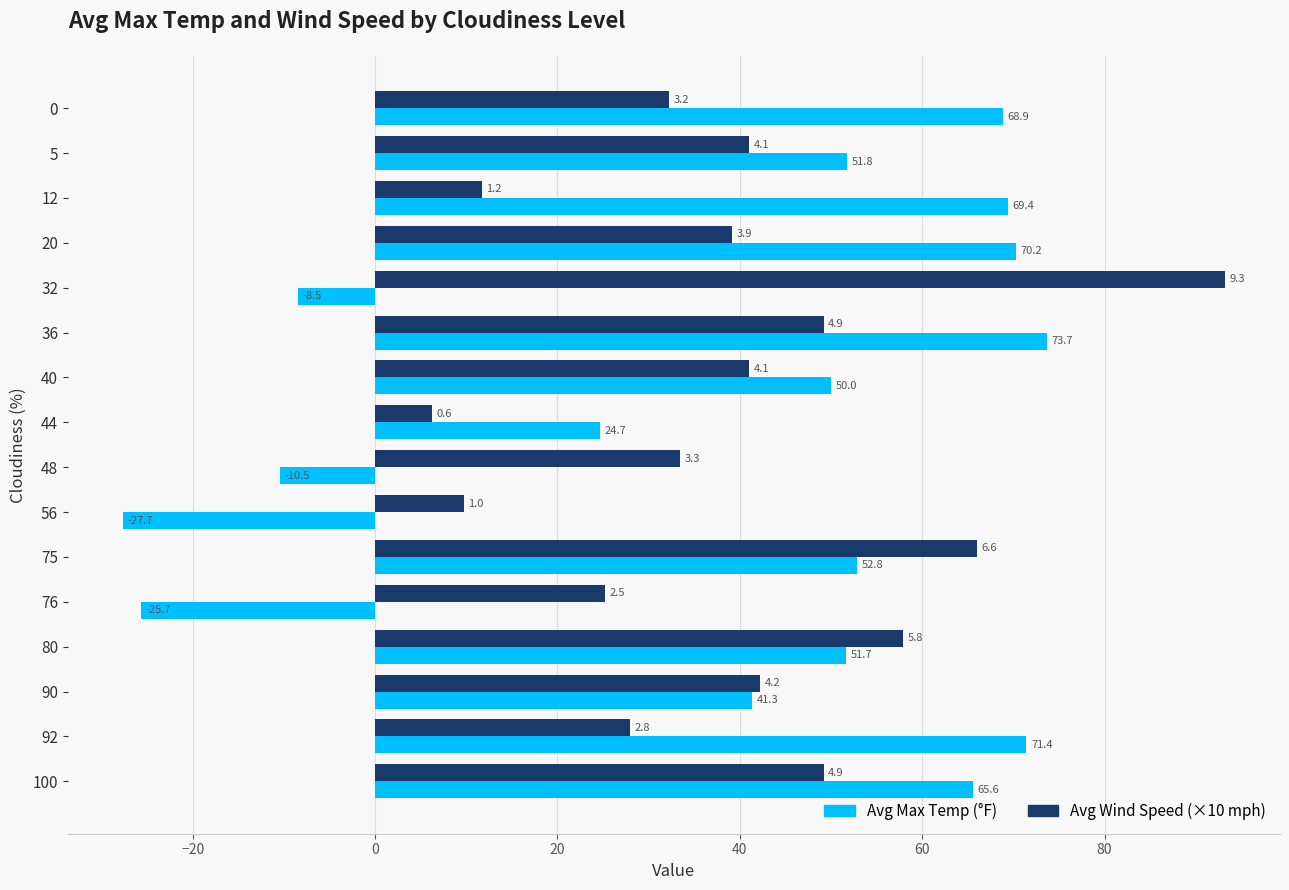

Is it true that Avg Wind Speed (×10 mph) equals 49.2 at 36?

True